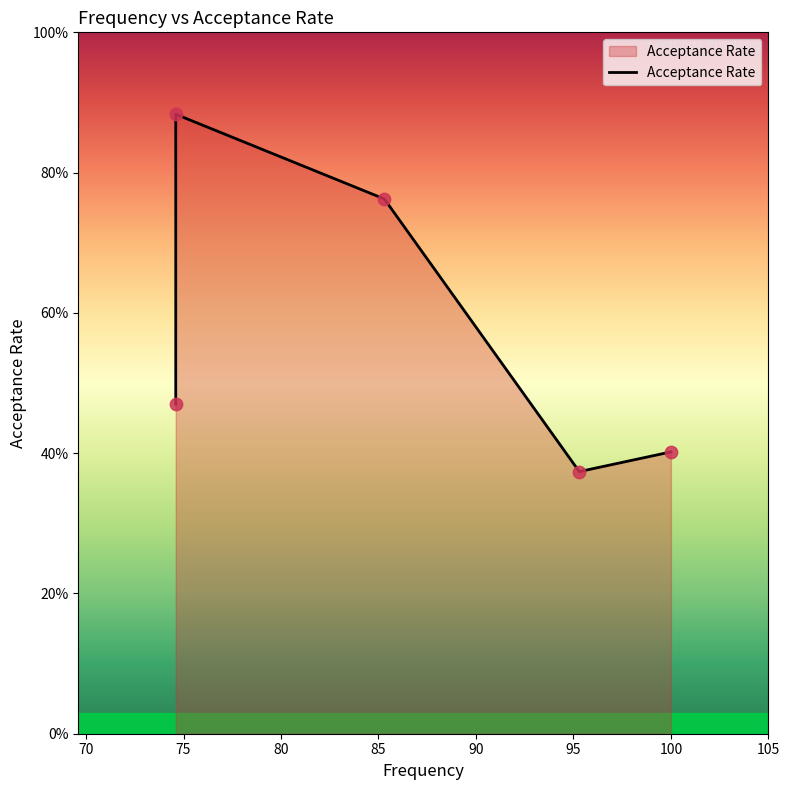

Which has a higher value, 85.3 or 74.6?

85.3